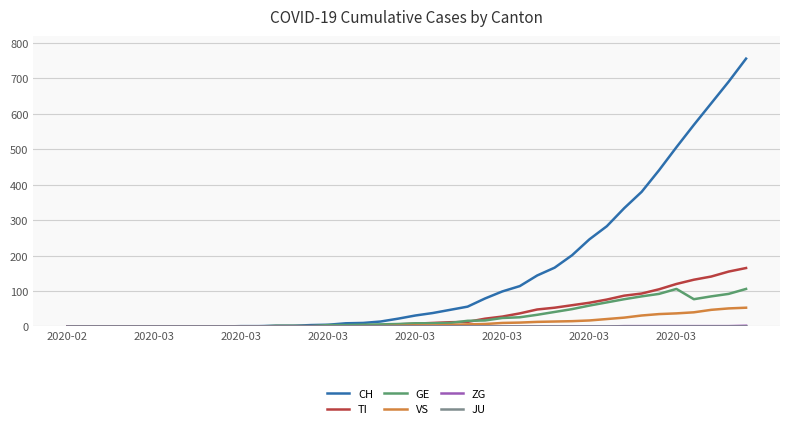

Which series has the largest range (max minus min)?

CH